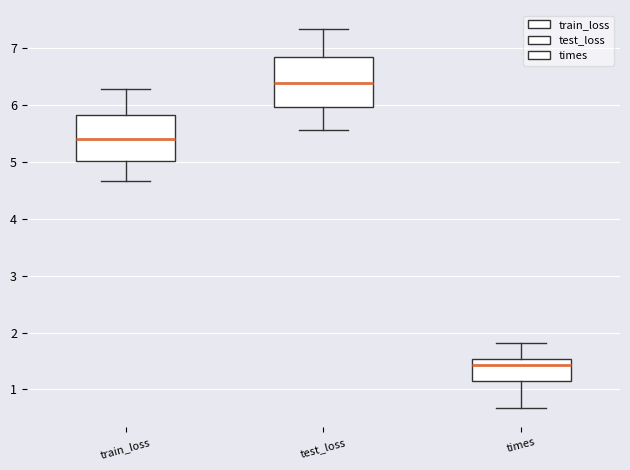

Reading left to right, read every box against the y-axis: the position of its median line, the range the box covers, and the ends of its whiskers. The values are not printed on the chart, so give them approximately, as read against the axis.

train_loss: median 5.4, box 5.0 to 5.8, whiskers 4.7 to 6.3
test_loss: median 6.4, box 6.0 to 6.8, whiskers 5.6 to 7.3
times: median 1.4, box 1.1 to 1.5, whiskers 0.7 to 1.8